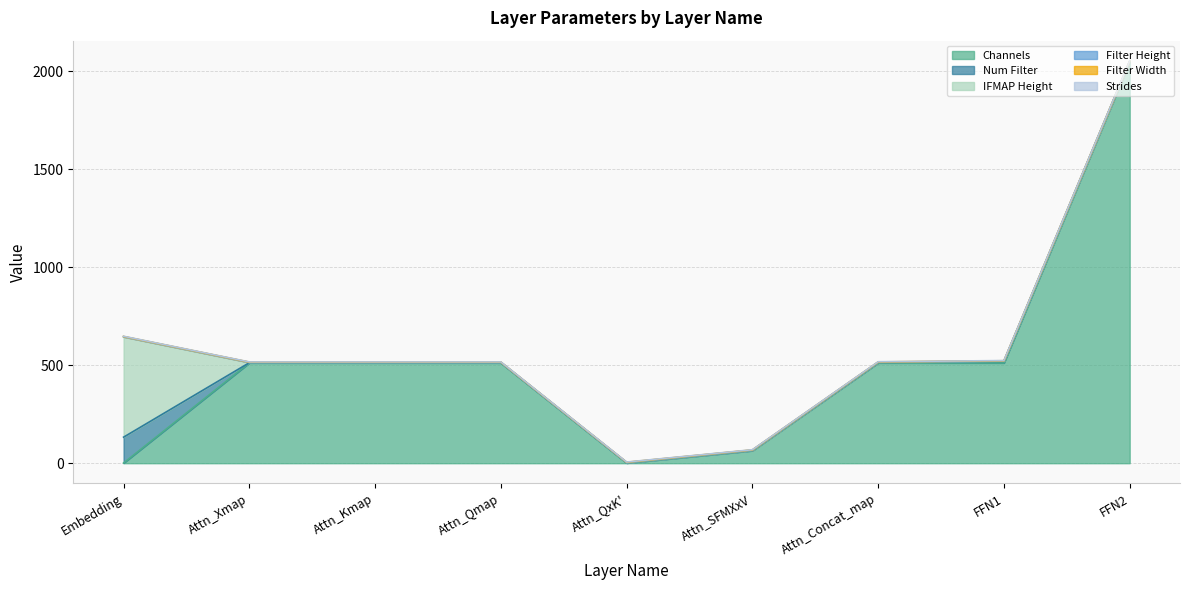

What is the difference between the maximum and minimum values in the Num Filter series?

131